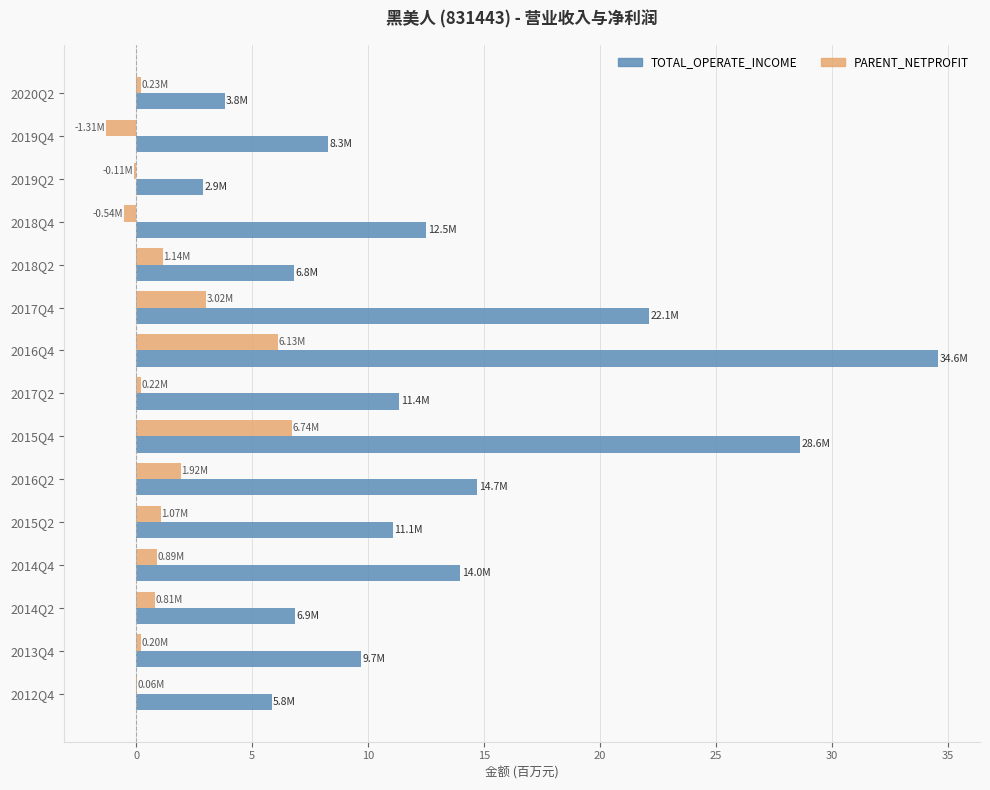

What is the maximum value for TOTAL_OPERATE_INCOME?

34.6